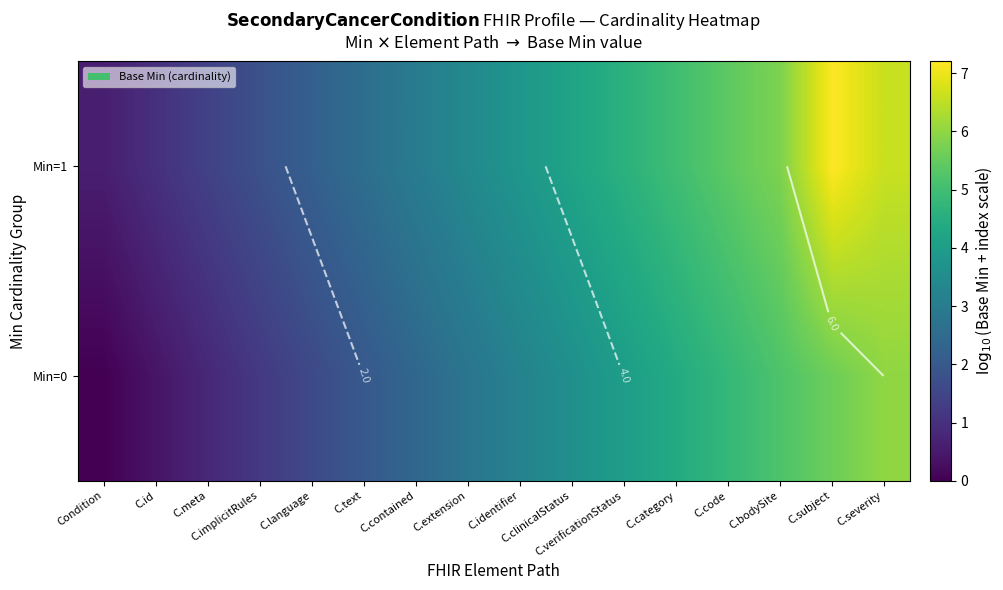

At which label is Min=1 closest to 3?

C.contained